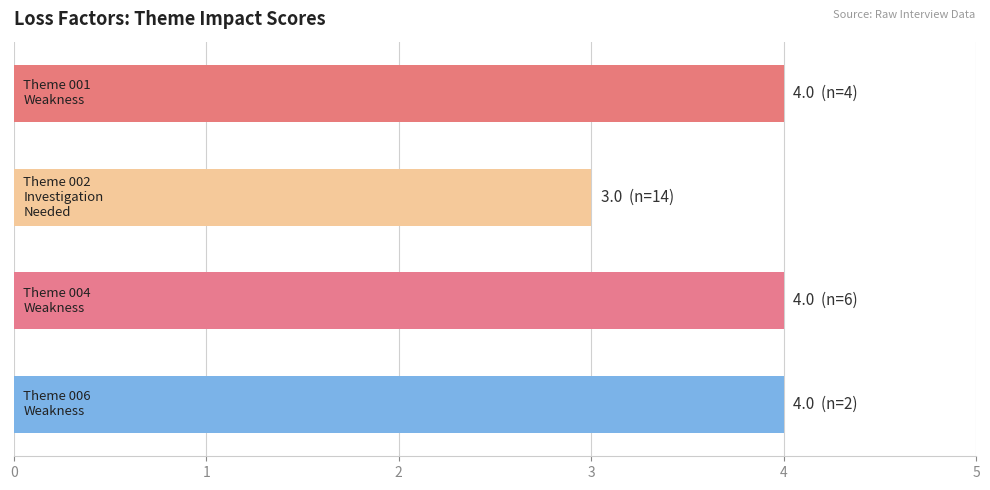

What is the sum of all values?

15